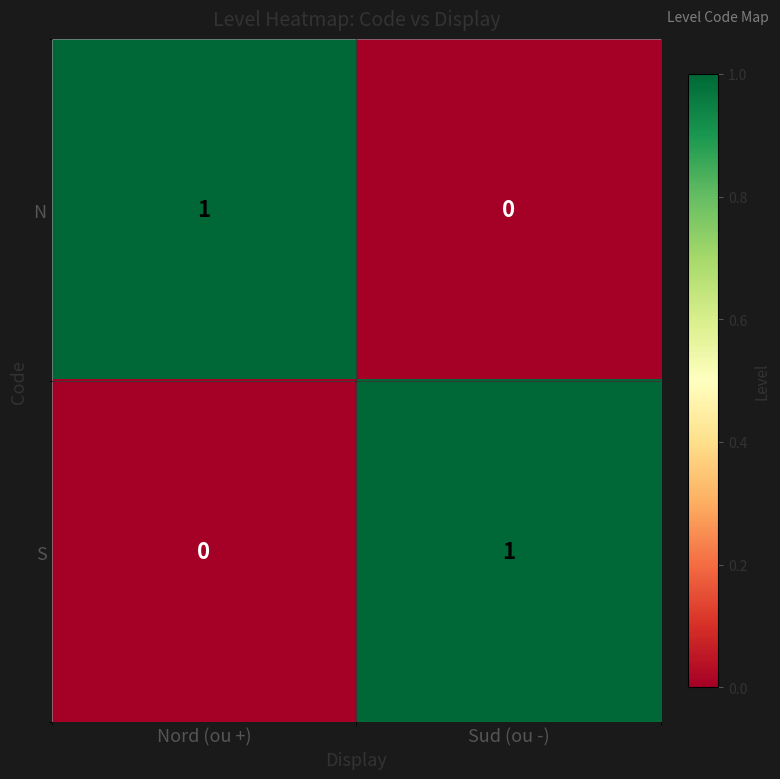

At how many categories does at least one series exceed 0?

2